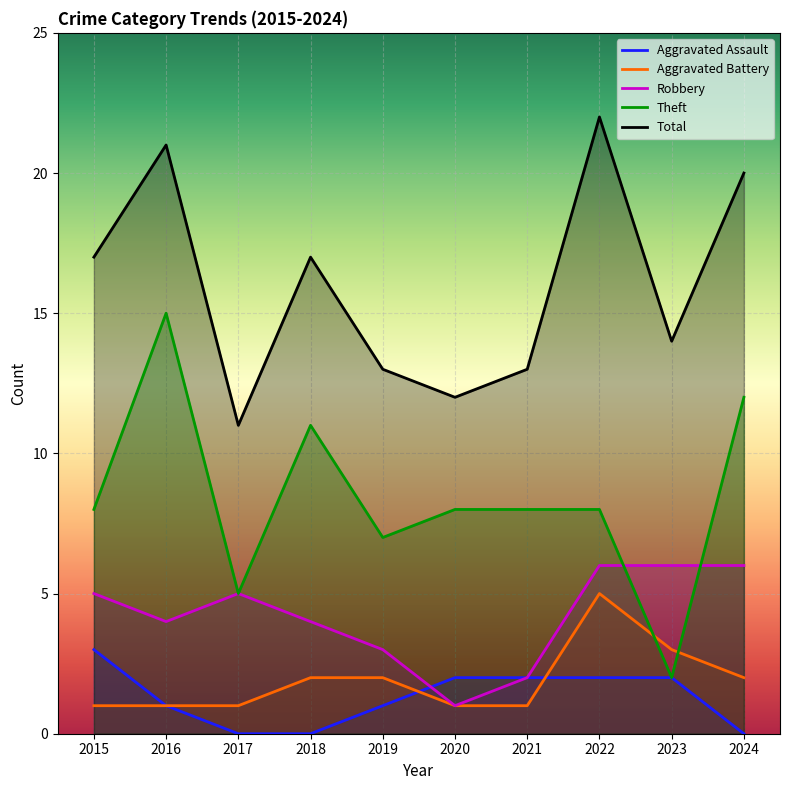

True or false: Aggravated Battery and Robbery cross at least once.

False